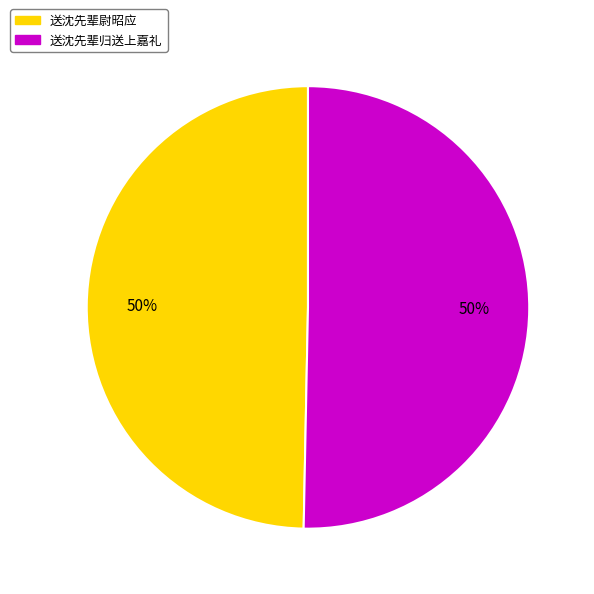

What percentage is the 送沈先辈归送上嘉礼 slice, to the nearest percent?

50%